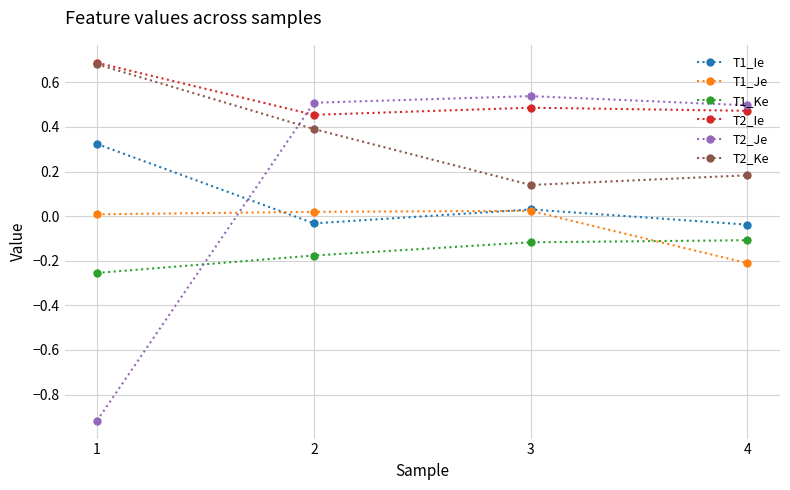

The T1_Je series shows -0.1 at 4. True or false?

False